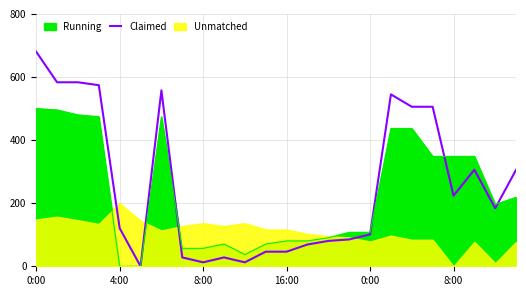

What is the change in value from 11 to 15?

+38.9